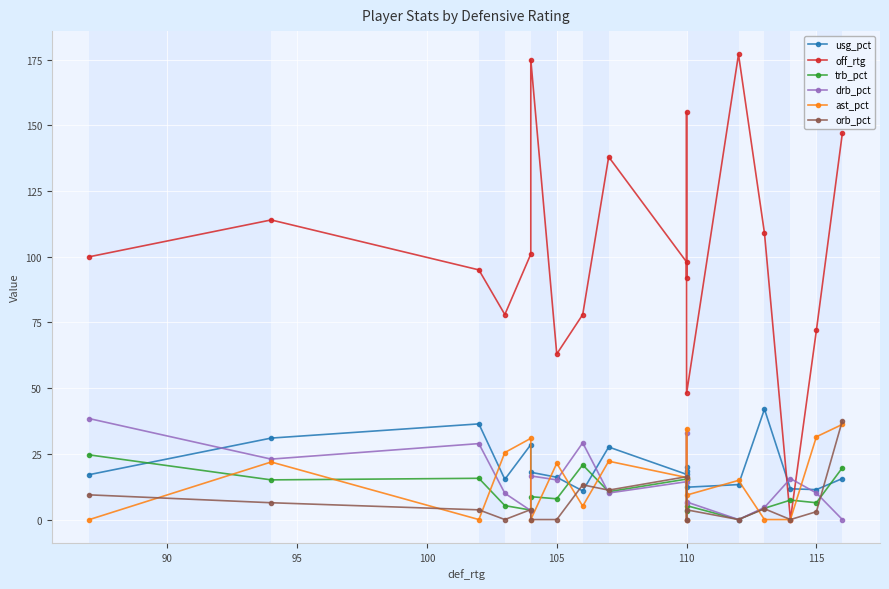

Which series has the widest spread of values?

off_rtg